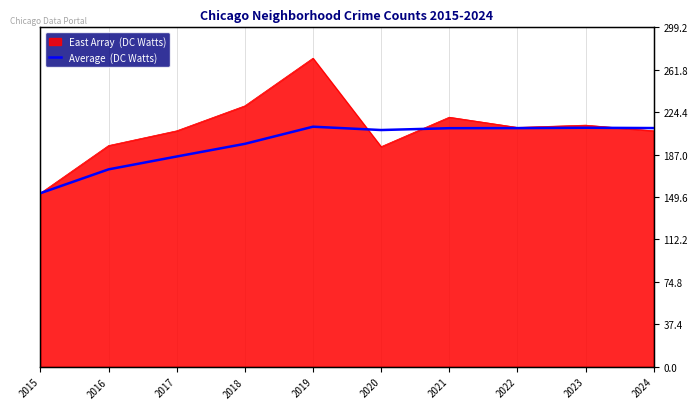

How many data points does each series have?

10